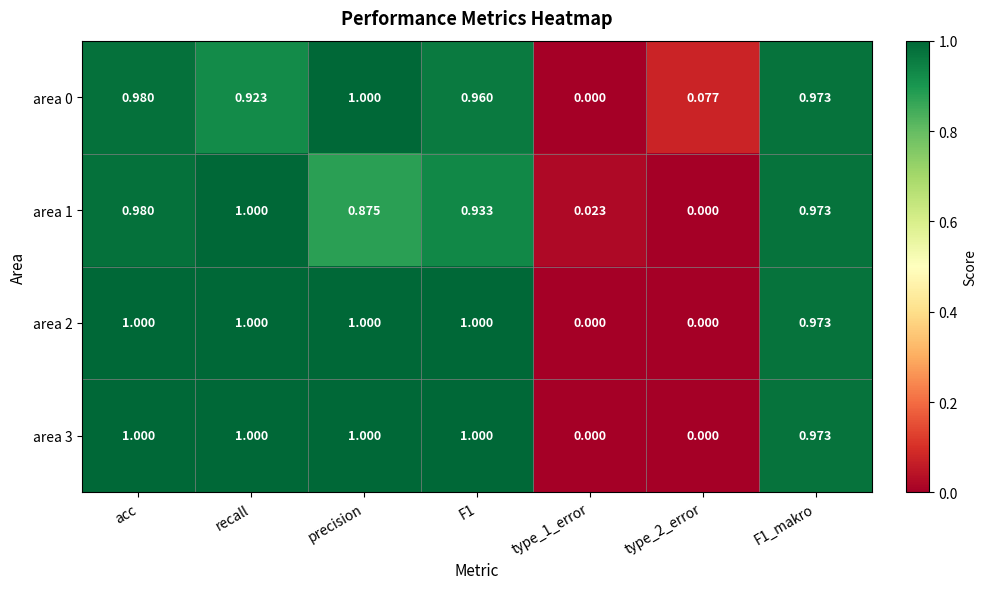

At which category is the sum across all series the highest?

acc